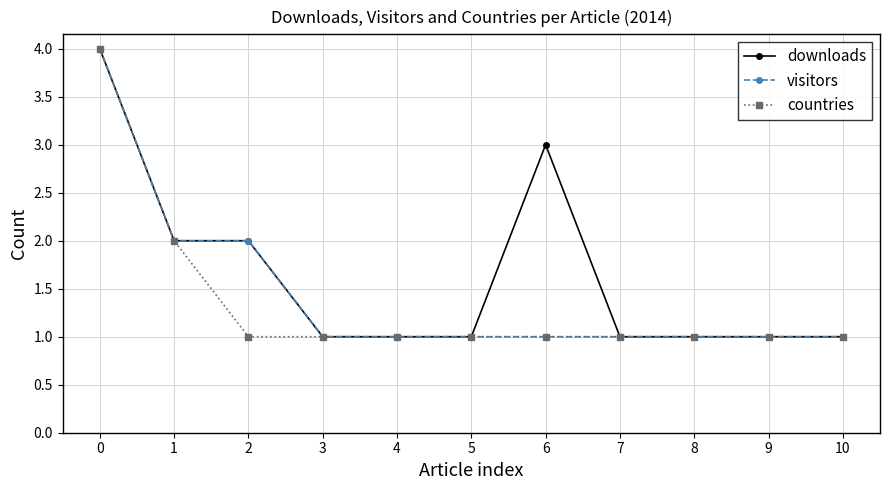

True or false: downloads has more than 0 interior local peaks.

True